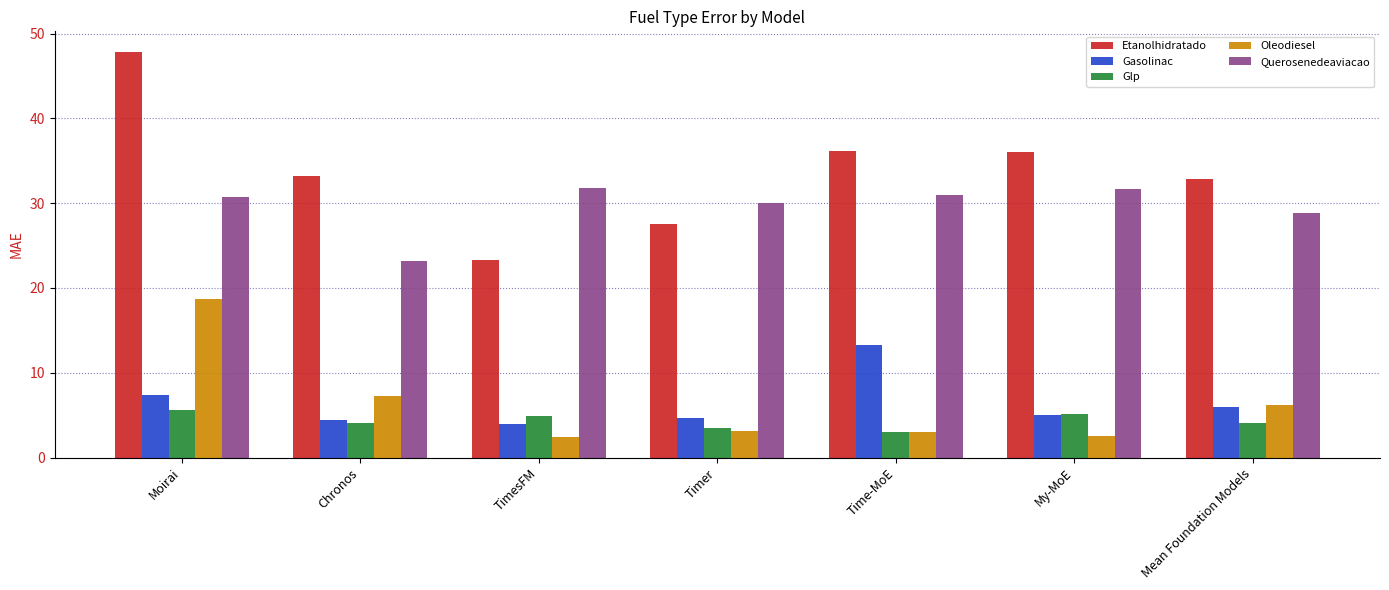

What is the difference between the highest and lowest values at Moirai?

42.2